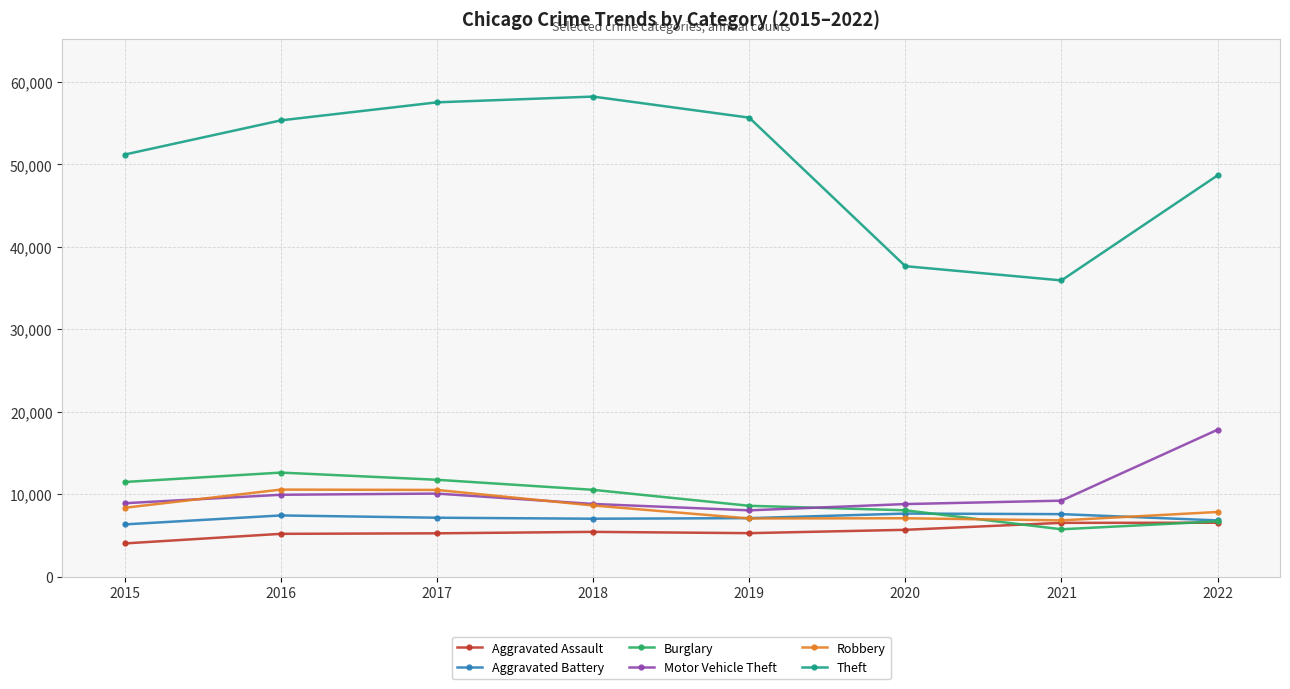

Is the value of Burglary at 2020 greater than the value of Theft at 2016?

No